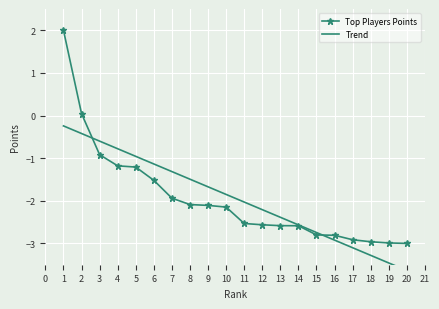

How many values in the Top Players Points series are below -2?

13